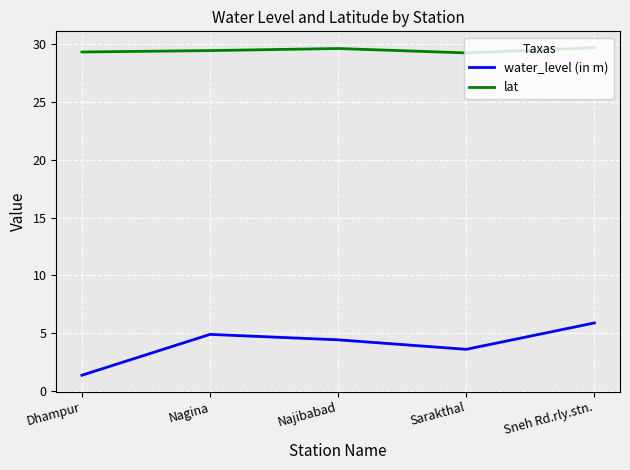

At how many categories does at least one series exceed 12?

5